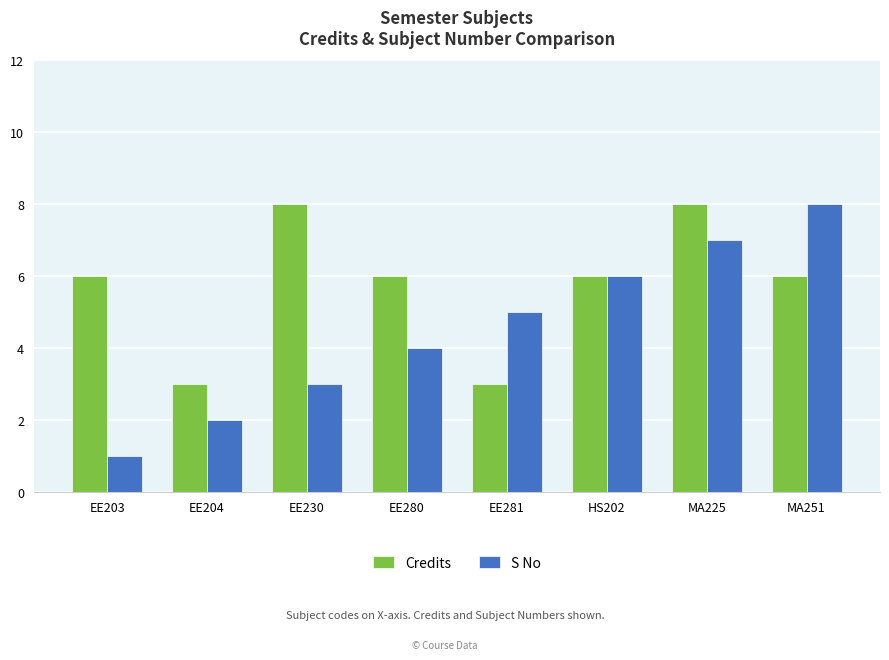

What is the difference between the S No values at EE203 and HS202?

5